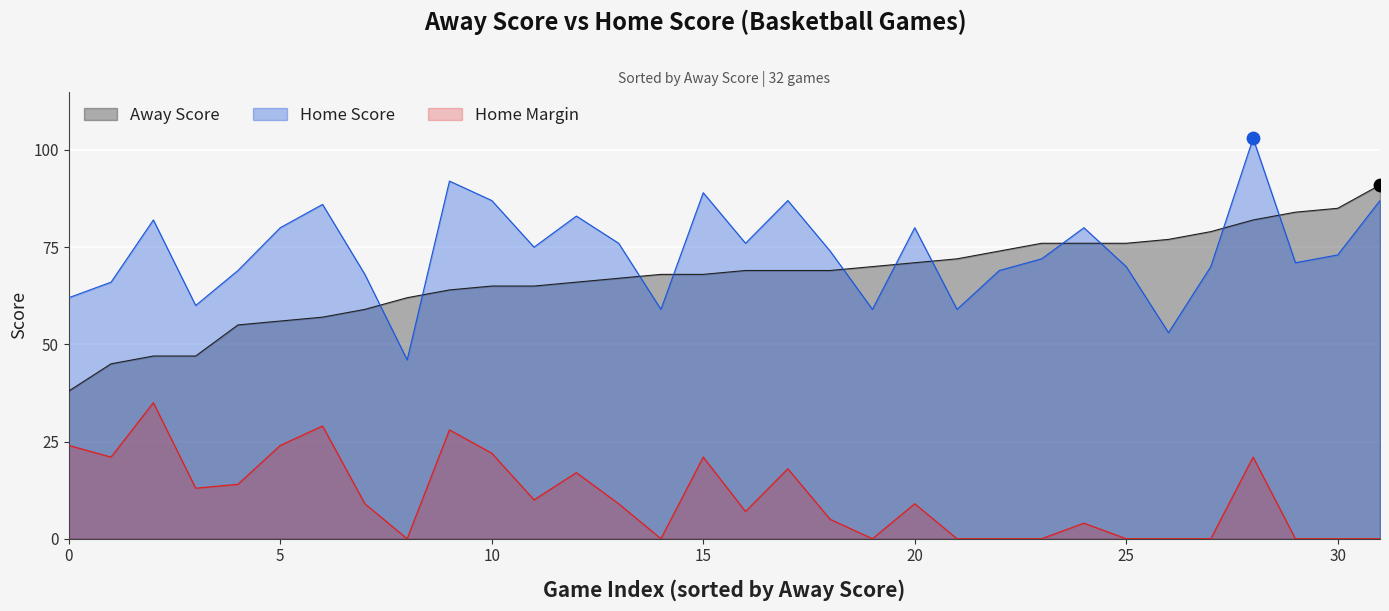

Which series has the largest total across all categories?

Home Score